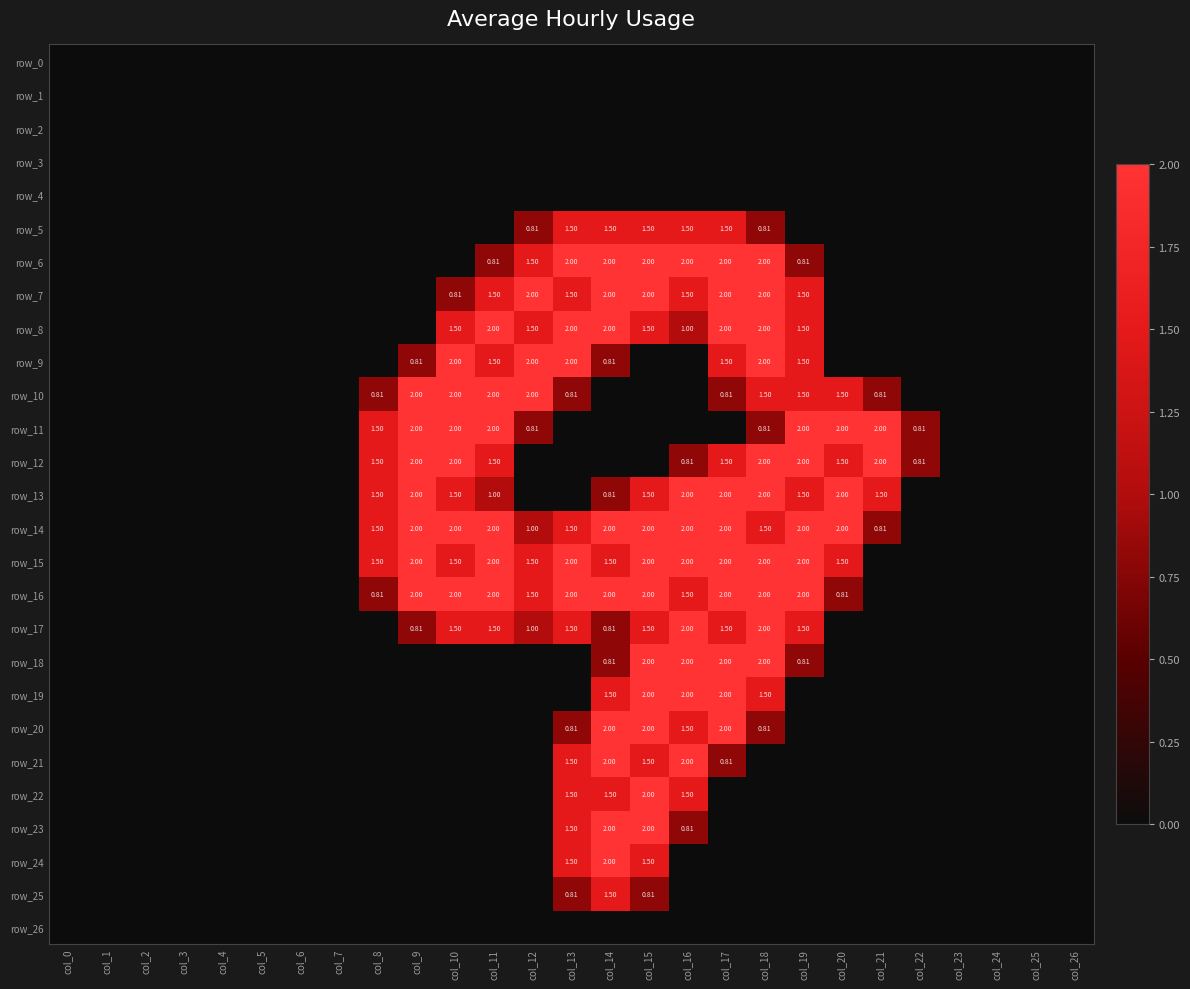

At which label does row_0 reach its minimum?

col_0